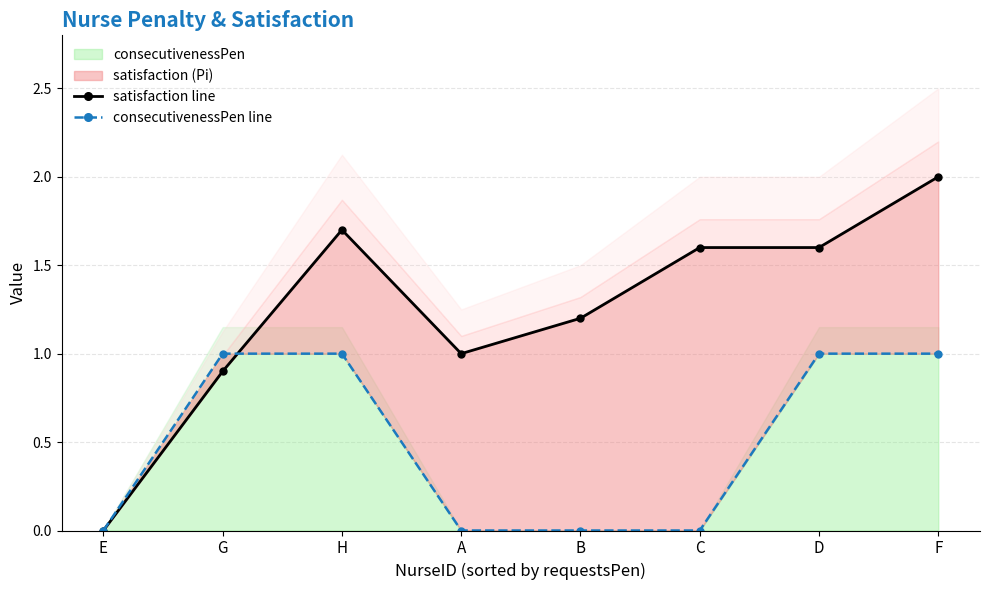

Reading left to right, what are all the values shown in this chart?

satisfaction line: 0.0	0.9	1.7	1.0	1.2	1.6	1.6	2.0
consecutivenessPen line: 0.0	1.0	1.0	0.0	0.0	0.0	1.0	1.0